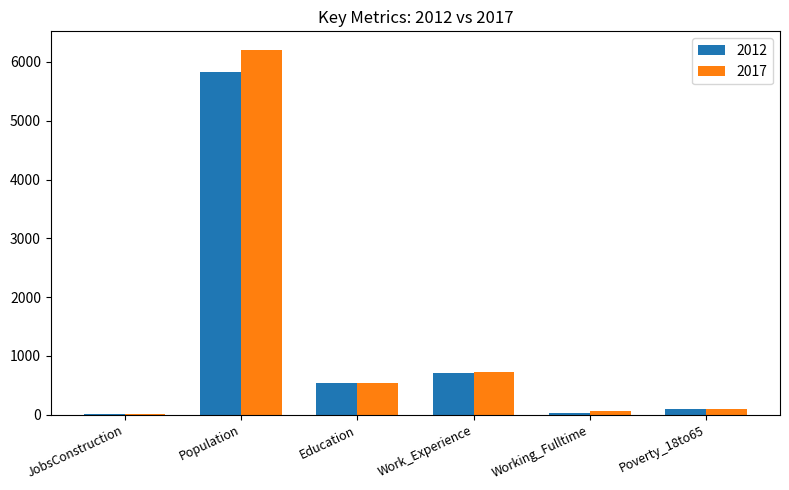

What is the sum of all 2012 values?

7210